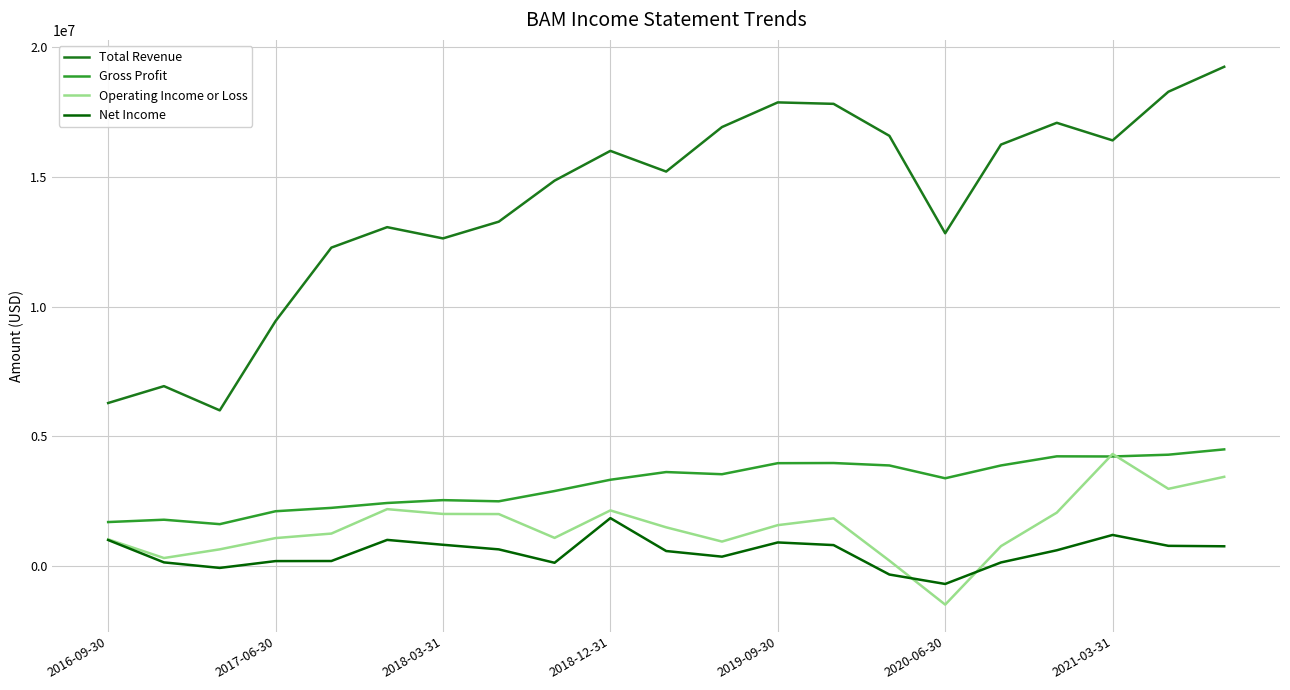

How many lines are shown in the chart?

4